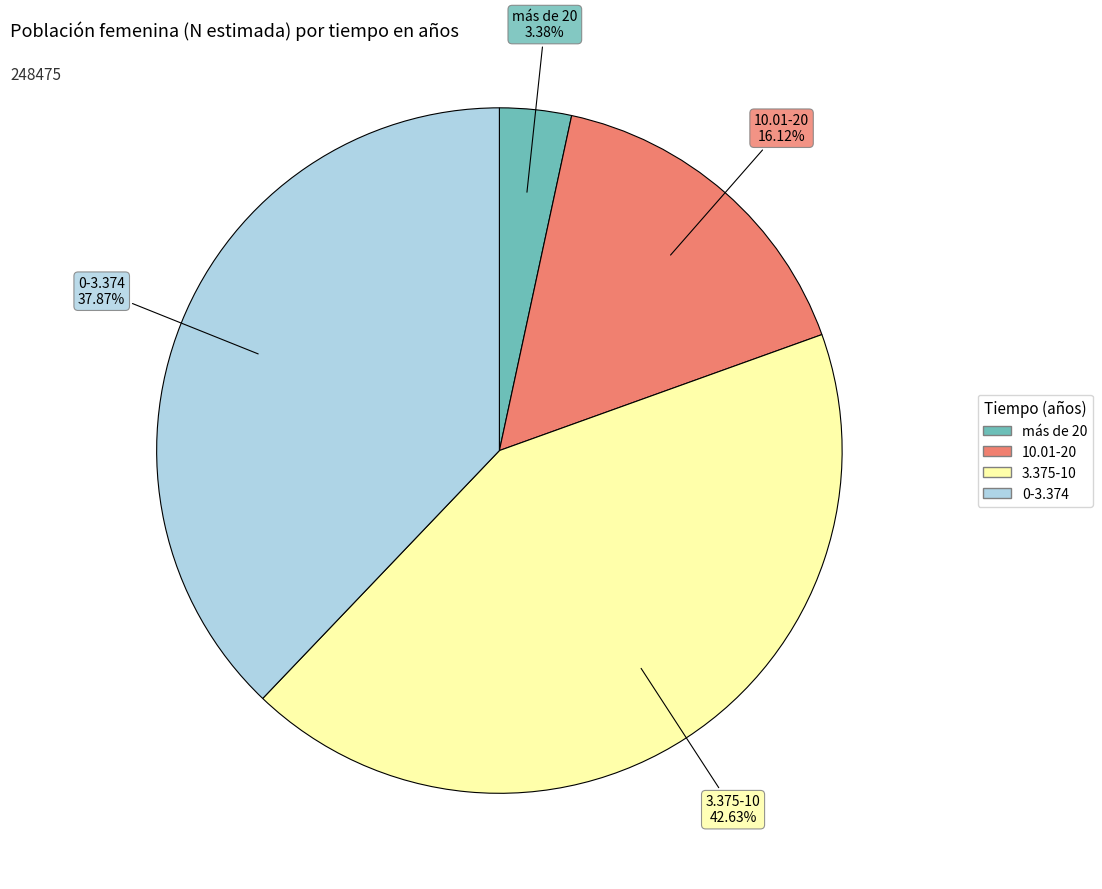

Combined, do 3.375-10 and 10.01-20 account for over 50%?

Yes